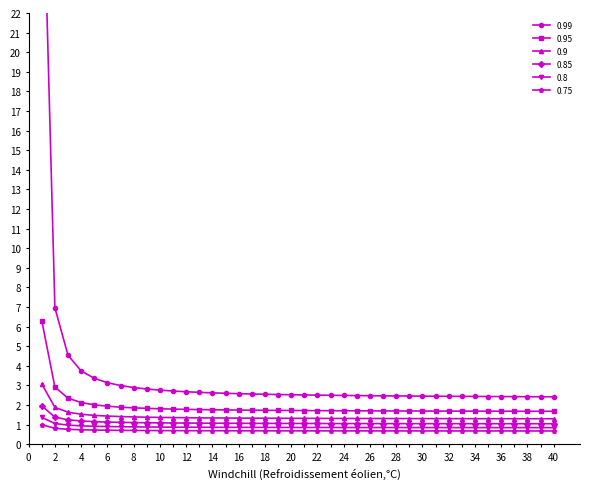

What is the maximum value for 0.8?

1.4